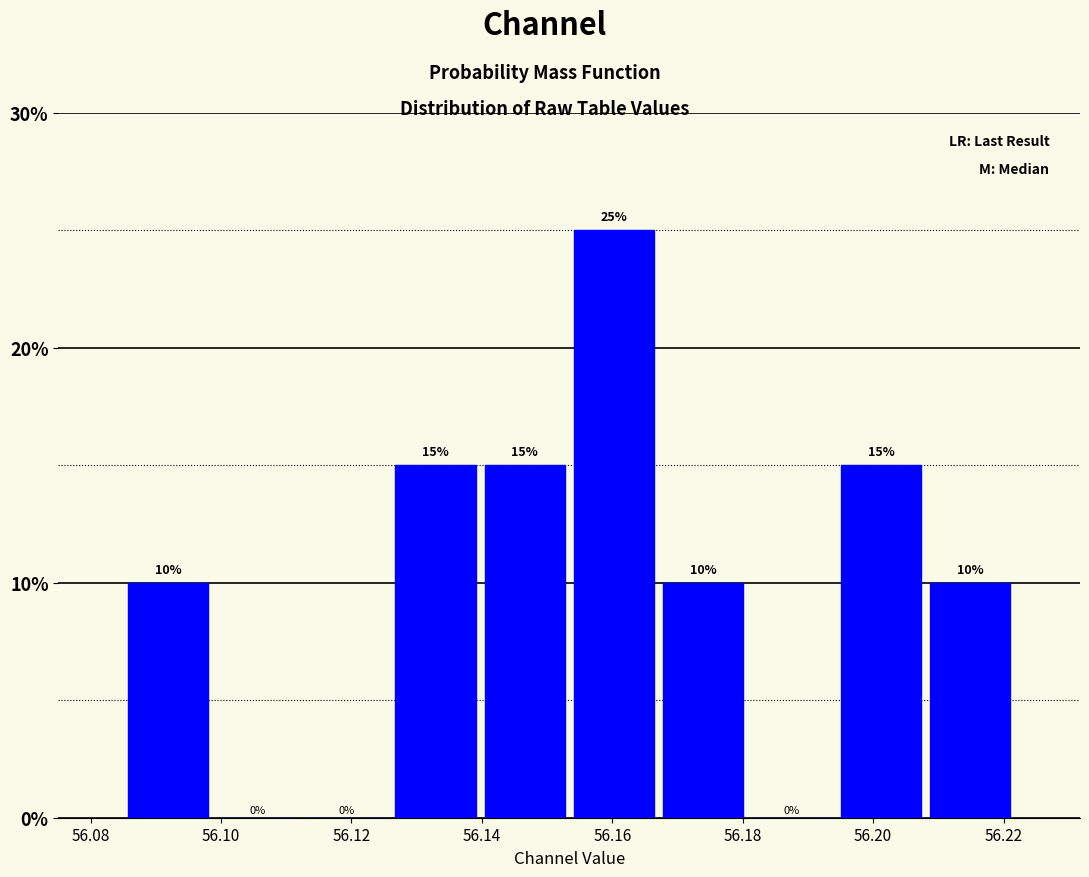

Reading left to right, list every bar in this chart as the range it spans on the x-axis followed by its height. The bar edges are not printed on the chart, so give them approximately, as read against the axis.

56.086 to 56.098: 10
56.098 to 56.112: 0
56.112 to 56.126: 0
56.126 to 56.140: 15
56.140 to 56.154: 15
56.154 to 56.168: 25
56.168 to 56.180: 10
56.180 to 56.194: 0
56.194 to 56.208: 15
56.208 to 56.222: 10